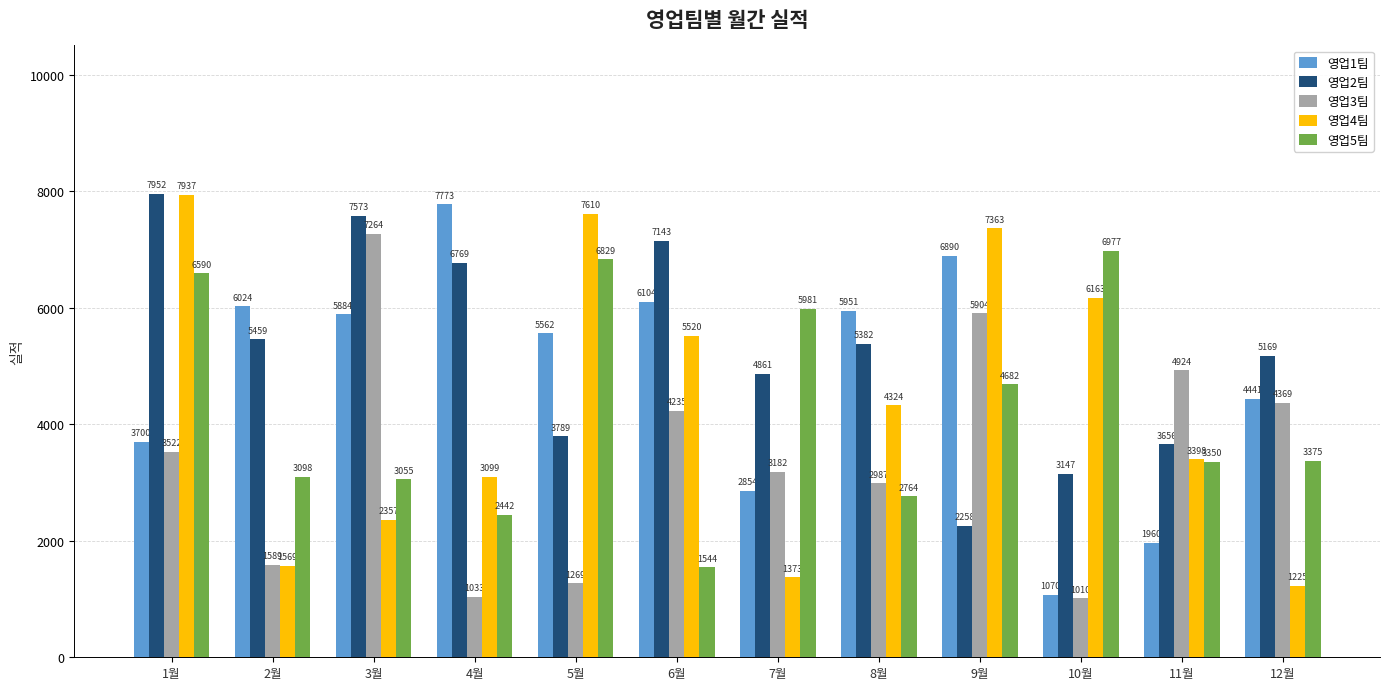

Rank the categories by 영업1팀 value from lowest to highest.

10월, 11월, 7월, 1월, 12월, 5월, 3월, 8월, 2월, 6월, 9월, 4월